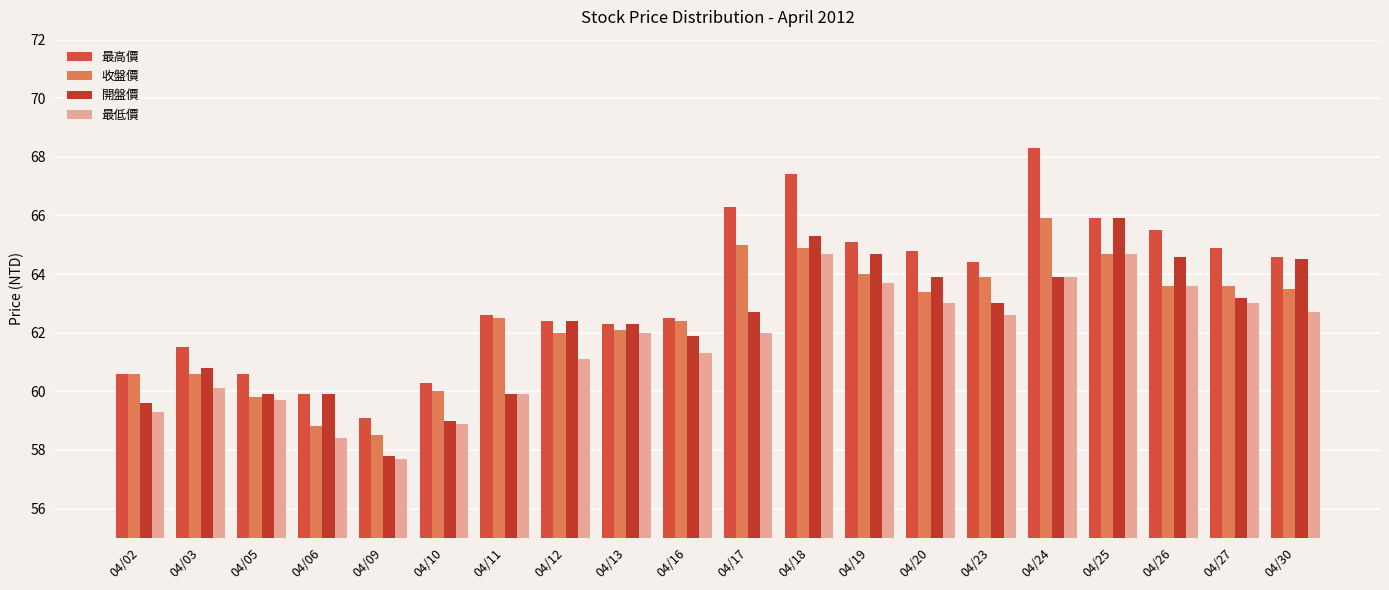

Rank the series by their maximum value, from lowest to highest.

最低價, 收盤價, 開盤價, 最高價